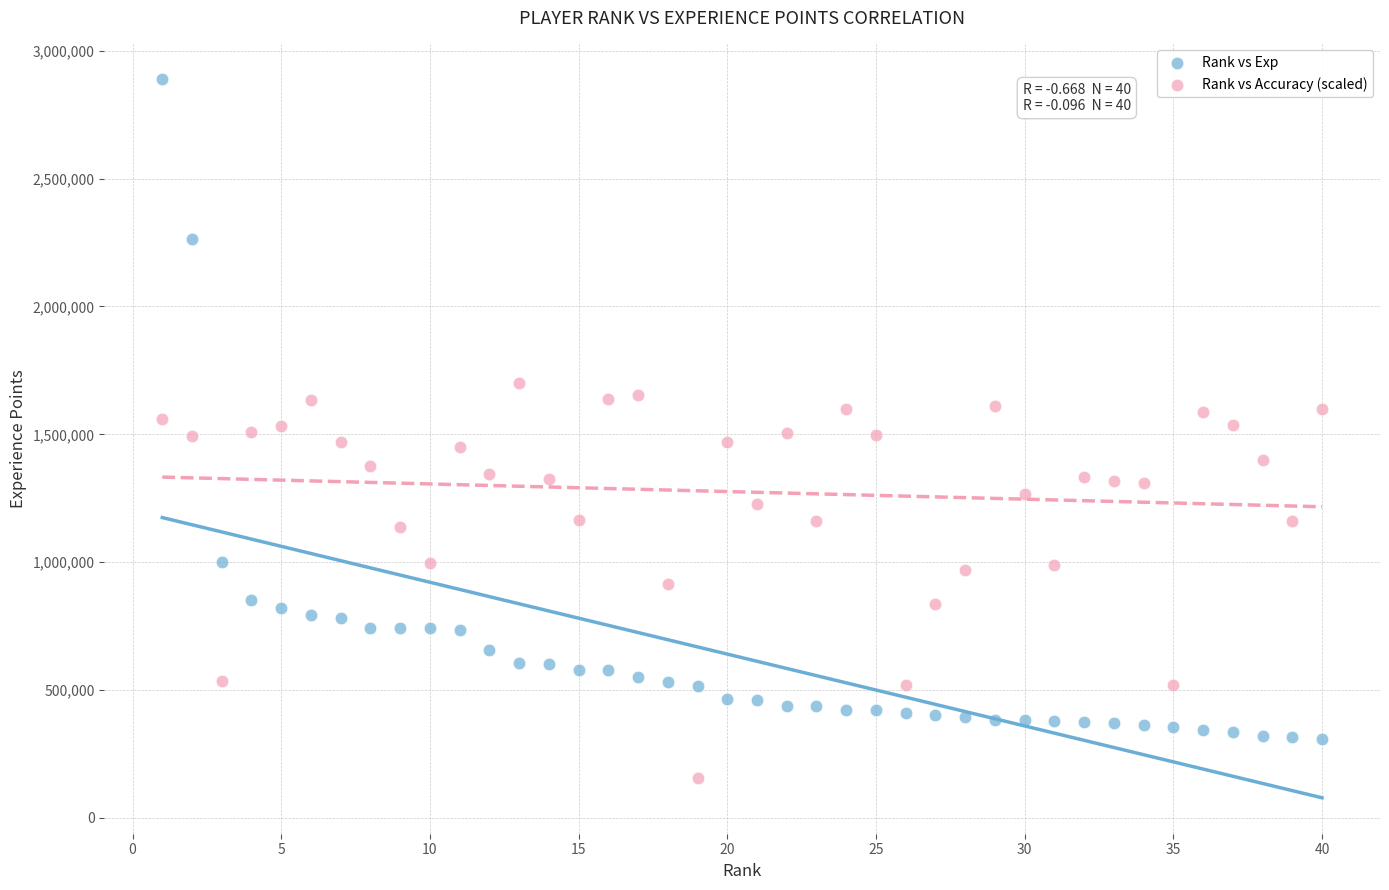

What are all the series names shown in the legend?

Rank vs Exp, Rank vs Accuracy (scaled)